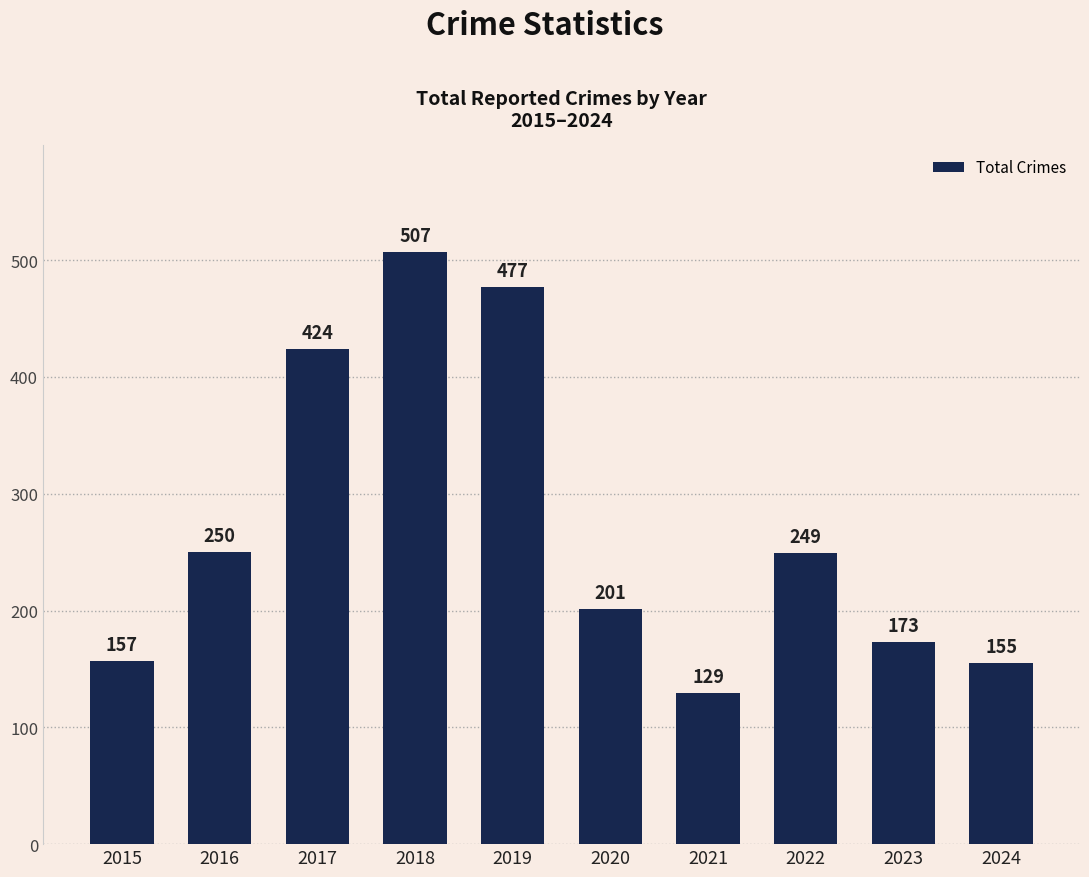

Between 2017 and 2016, which is larger?

2017